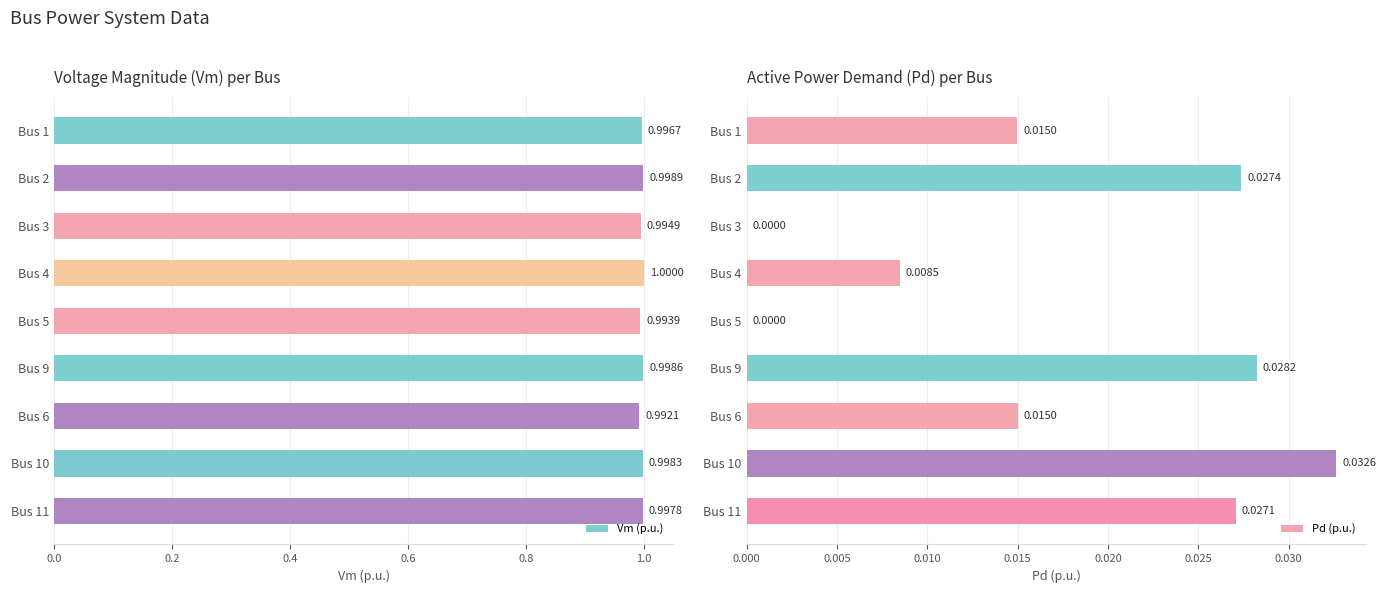

True or false: Vm (p.u.) has a value of 1.7 at Bus 6.

False